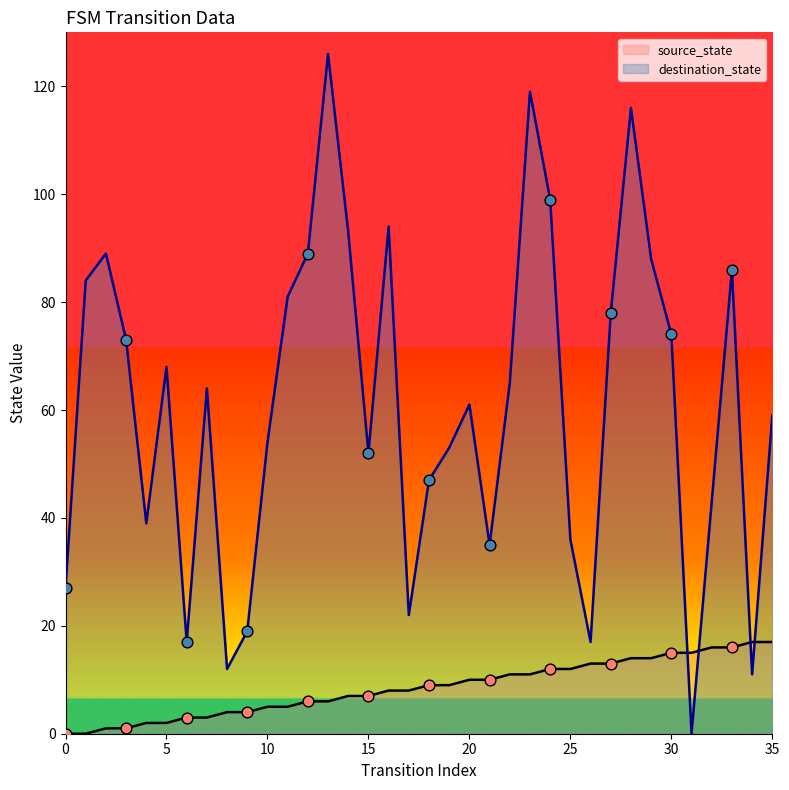

Which series has the largest Y range (max minus min)?

destination_state